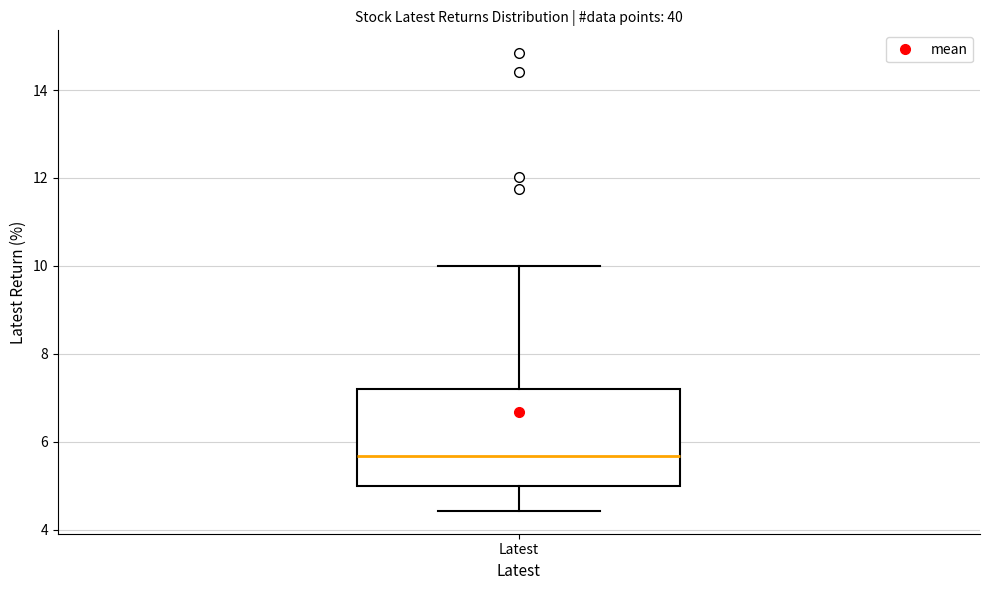

Read this box plot against the y-axis: the position of the median line, the range covered by the box, and the ends of both whiskers. The values are not printed on the chart, so give them approximately, as read against the axis.

median 5.6, box 5.0 to 7.2, whiskers 4.4 to 10.0